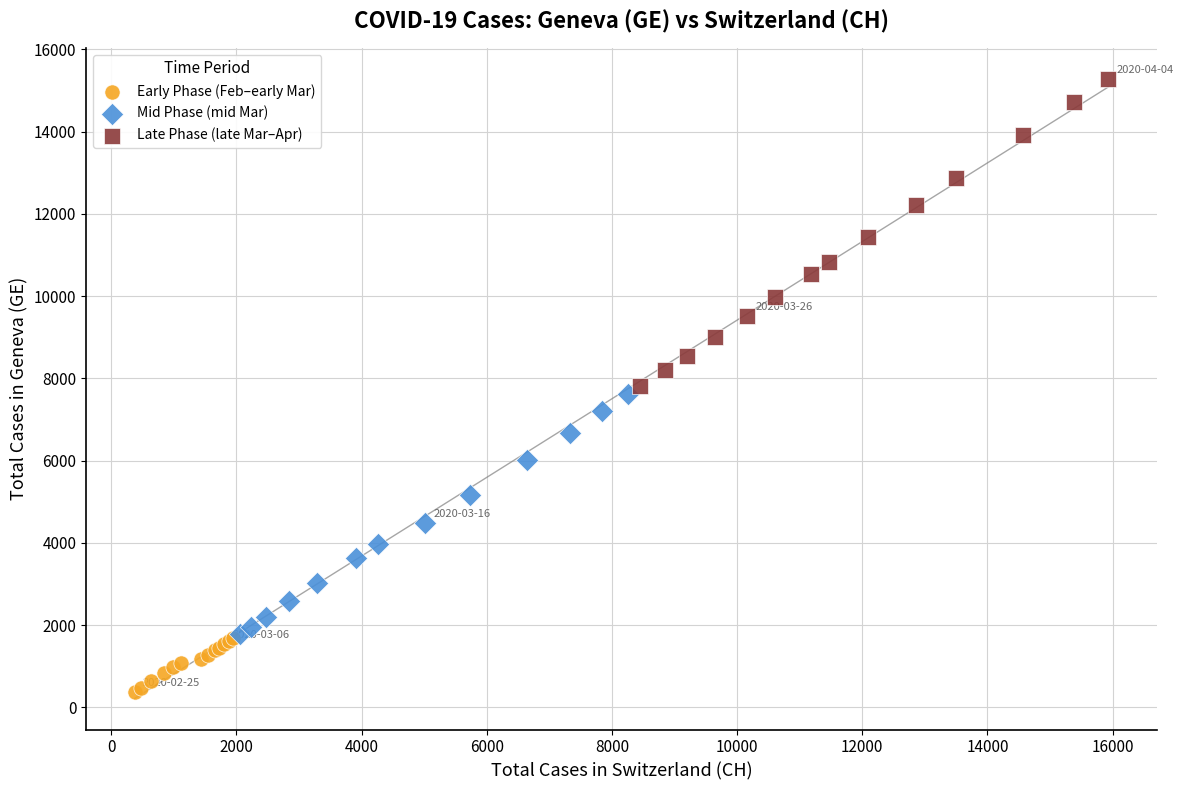

What are all the series names shown in the legend?

Early Phase (Feb–early Mar), Mid Phase (mid Mar), Late Phase (late Mar–Apr)